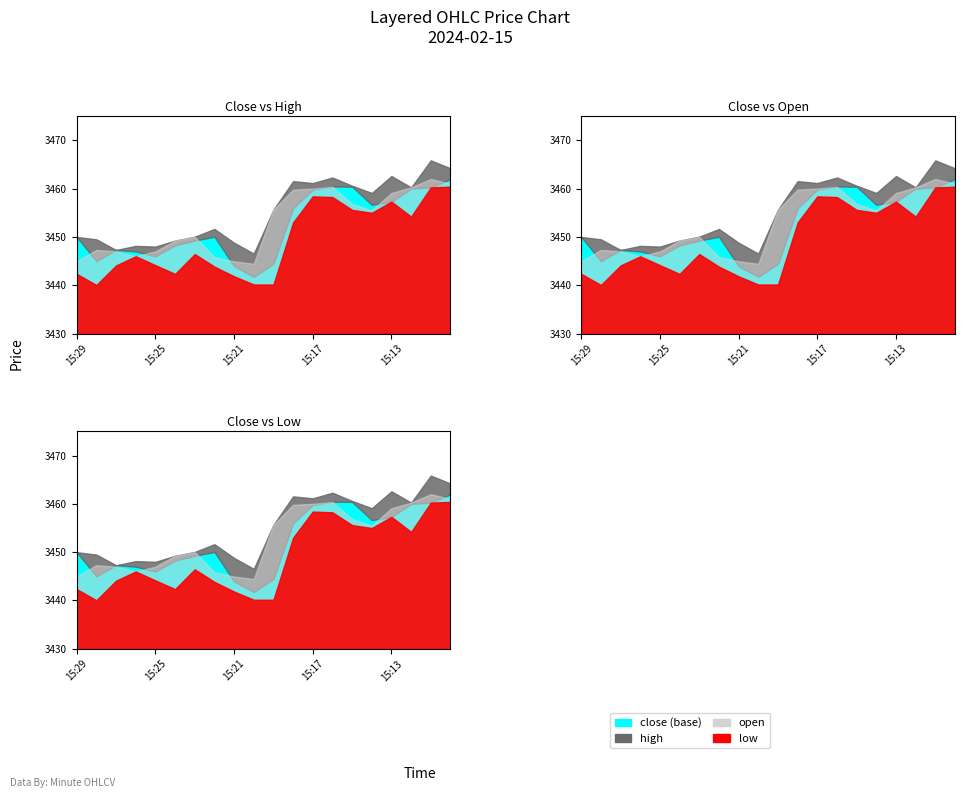

Which series has the largest total across all categories?

high